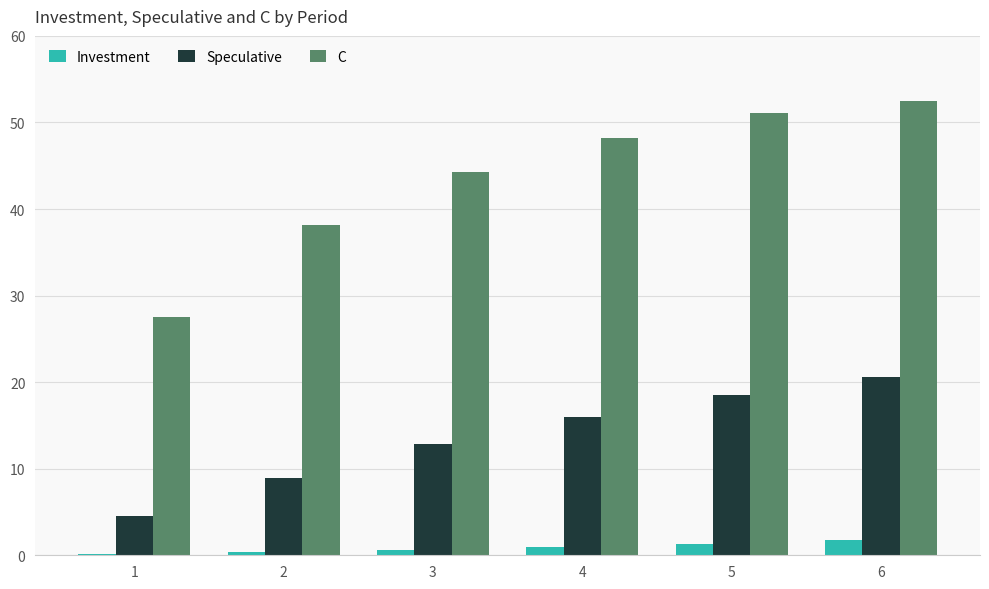

Between 1 and 6, which series saw the biggest shift?

C